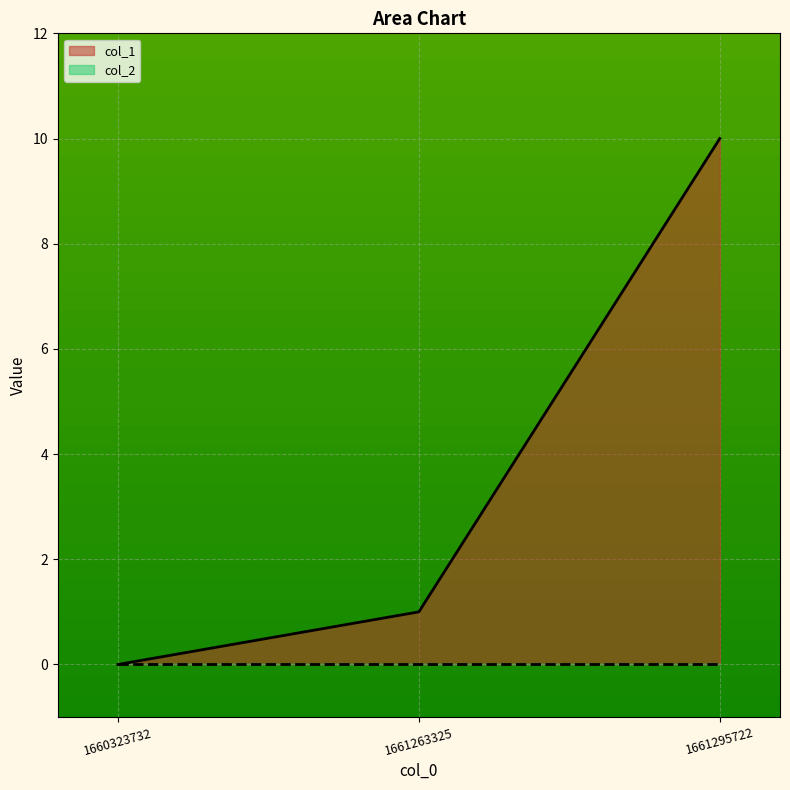

Which category has the lowest value across all series?

1660323732